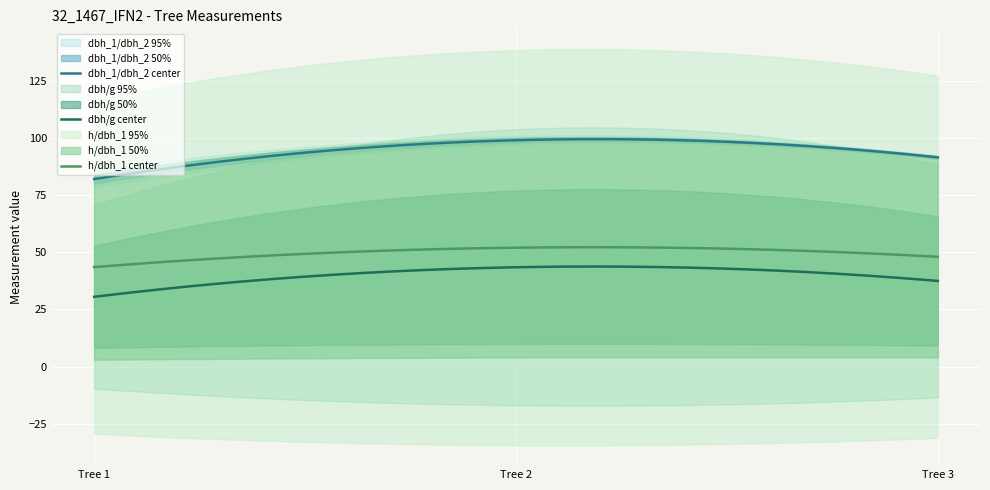

What is the minimum value for dbh_1/dbh_2 center?

82.0